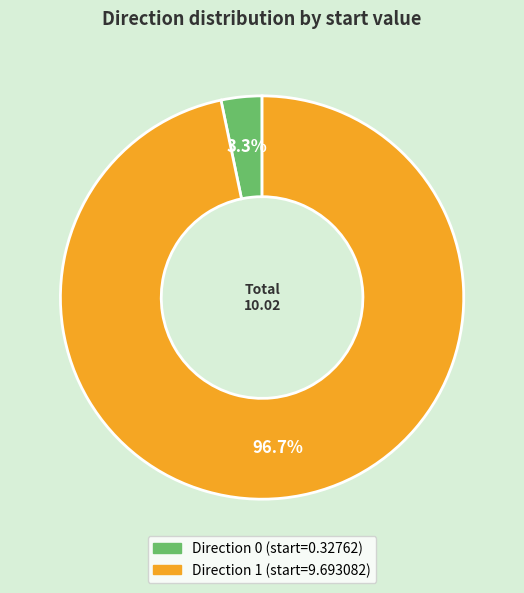

Does any single category account for the majority?

Yes